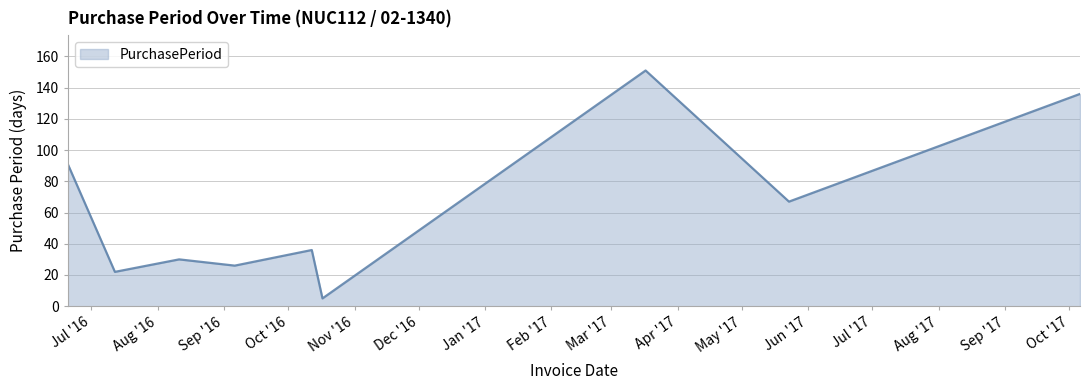

What is the maximum value shown in the chart?

151